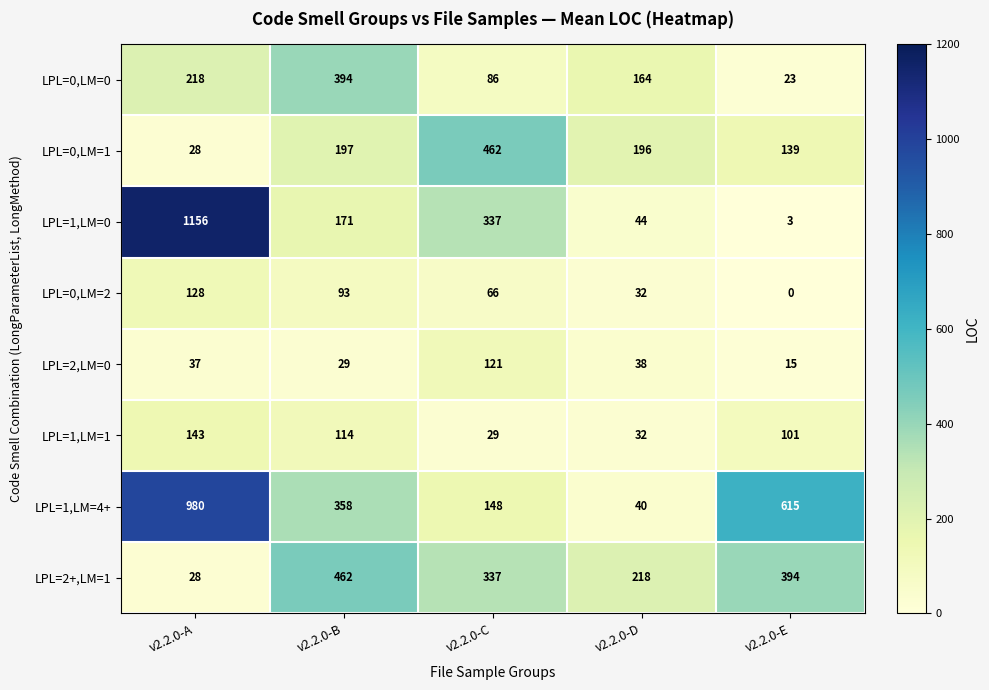

Rank the series at v2.2.0-B from highest to lowest value.

LPL=2+,LM=1, LPL=0,LM=0, LPL=1,LM=4+, LPL=0,LM=1, LPL=1,LM=0, LPL=1,LM=1, LPL=0,LM=2, LPL=2,LM=0